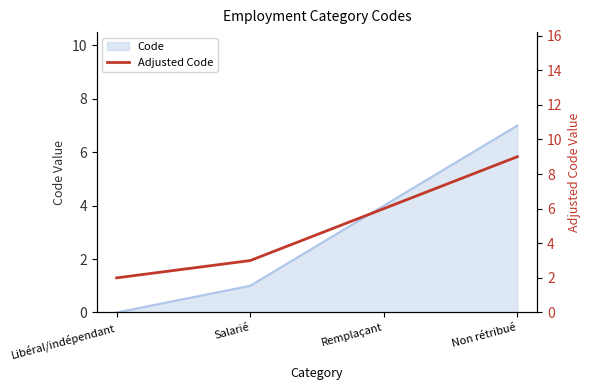

True or false: the data has more than 2 interior local peaks.

False